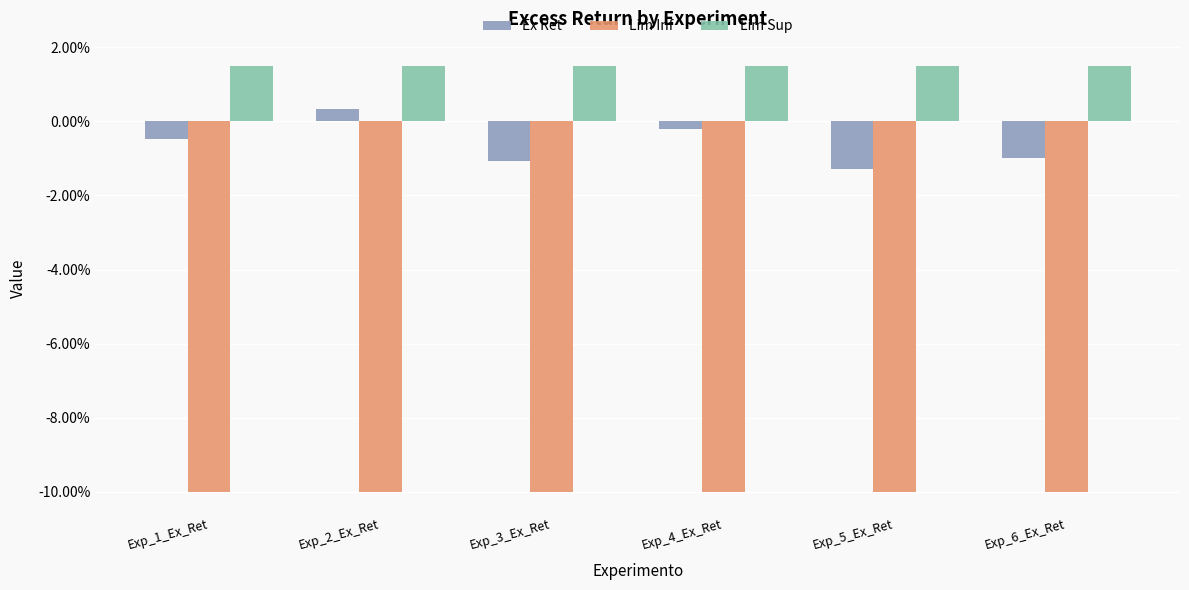

At how many categories does at least one series exceed 0?

6